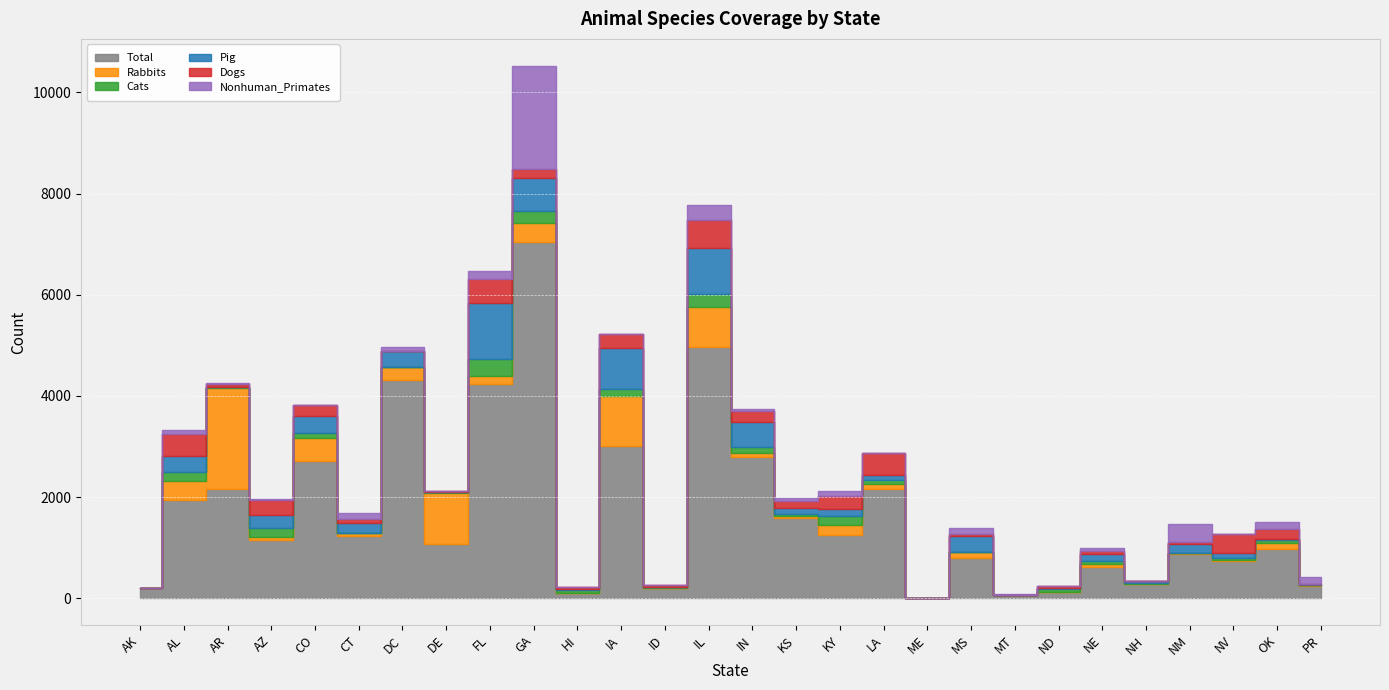

True or false: Pig and Dogs cross at least once.

True